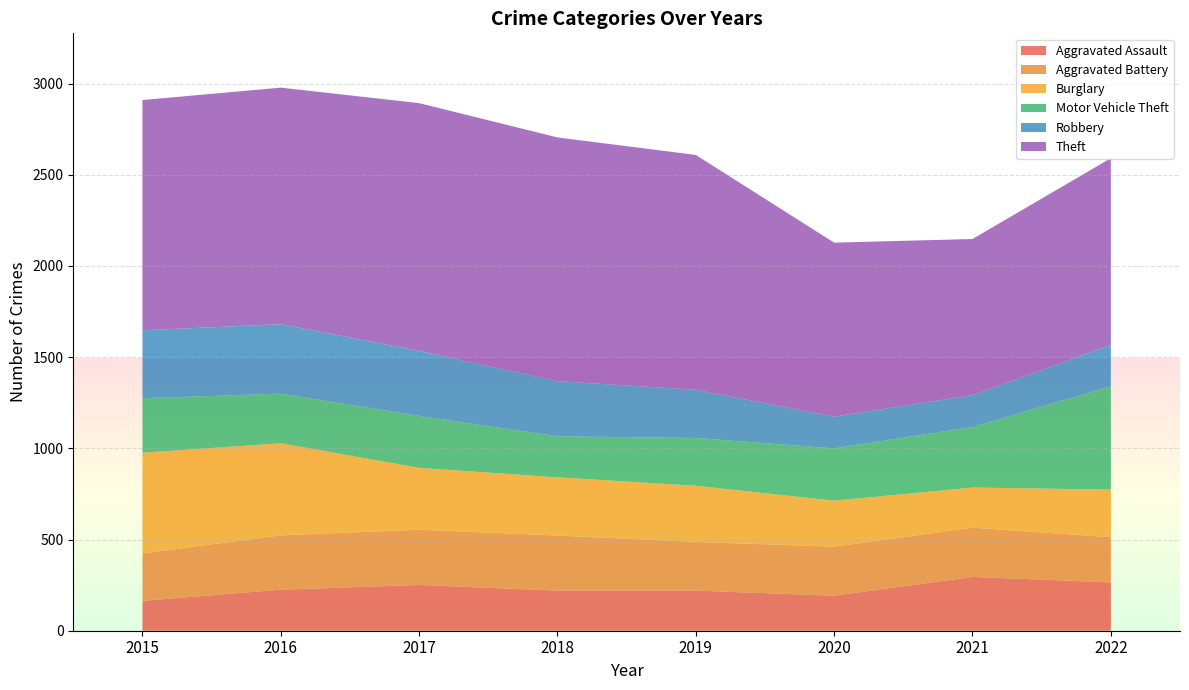

Reading left to right, extract all data points from this chart.

Aggravated Assault: 2015=164	2016=225	2017=251	2018=220	2019=220	2020=192	2021=295	2022=265
Aggravated Battery: 2015=260	2016=298	2017=303	2018=302	2019=267	2020=269	2021=270	2022=248
Burglary: 2015=552	2016=505	2017=339	2018=319	2019=308	2020=252	2021=220	2022=261
Motor Vehicle Theft: 2015=299	2016=272	2017=285	2018=225	2019=262	2020=287	2021=332	2022=567
Robbery: 2015=372	2016=381	2017=356	2018=302	2019=264	2020=174	2021=175	2022=227
Theft: 2015=1263	2016=1297	2017=1359	2018=1337	2019=1288	2020=954	2021=856	2022=1023